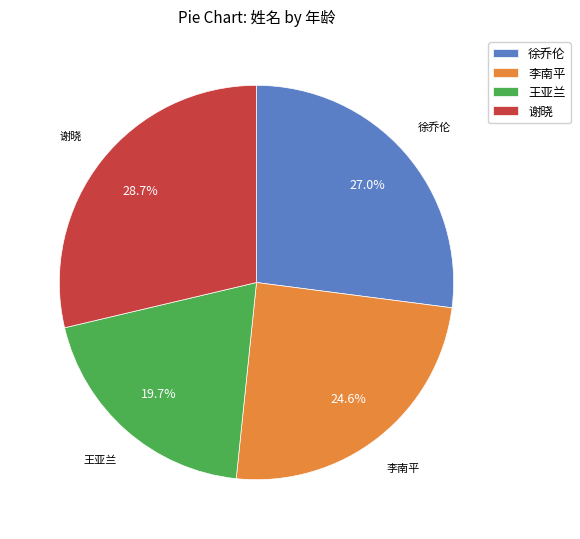

Which category has the smallest portion of the pie?

王亚兰